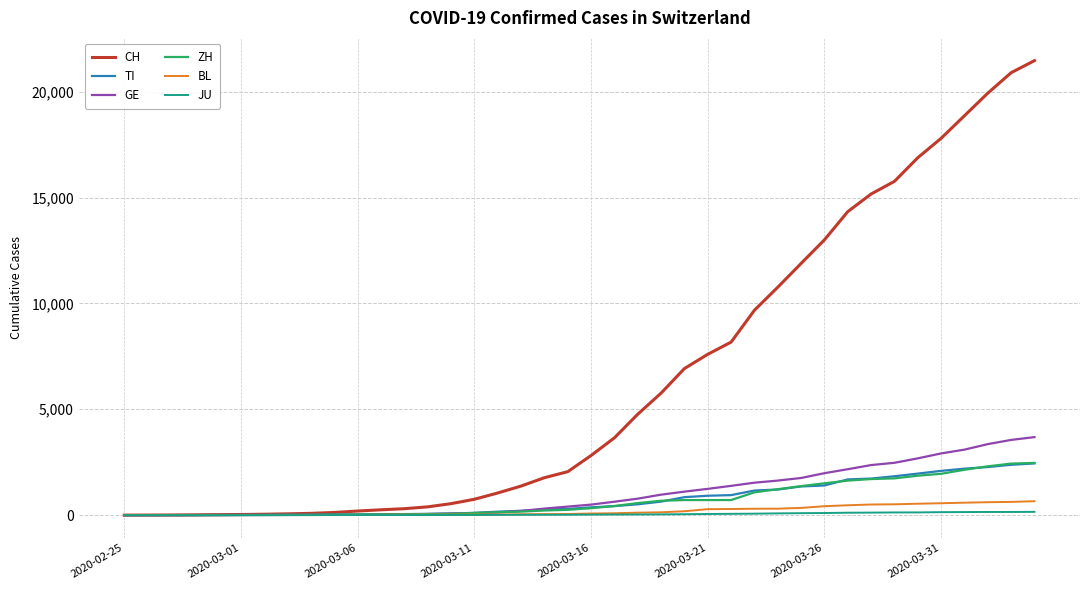

Which series has the widest spread of values?

CH